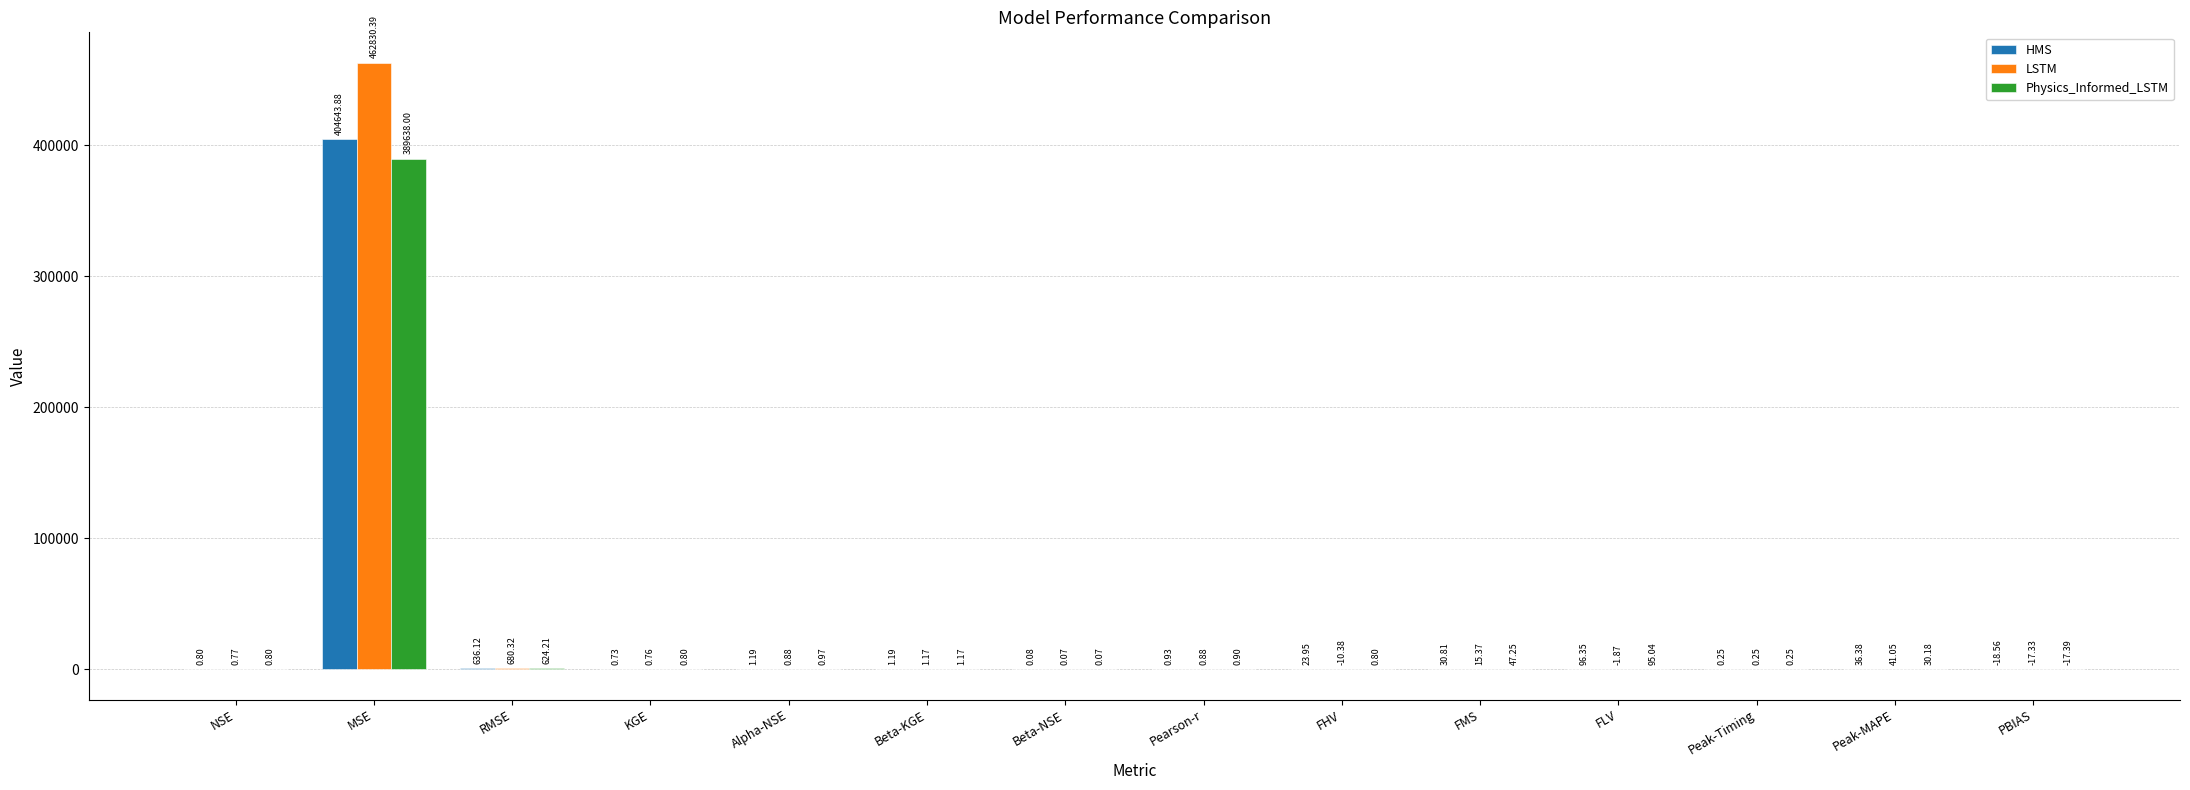

Which series has the largest range (max minus min)?

LSTM